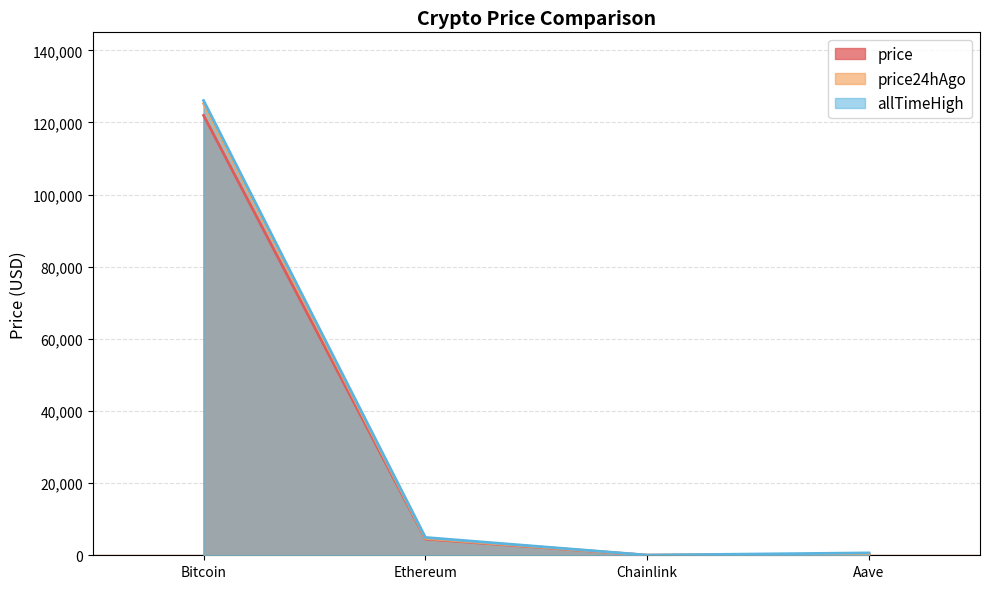

Between Bitcoin and Aave, which series saw the biggest shift?

allTimeHigh